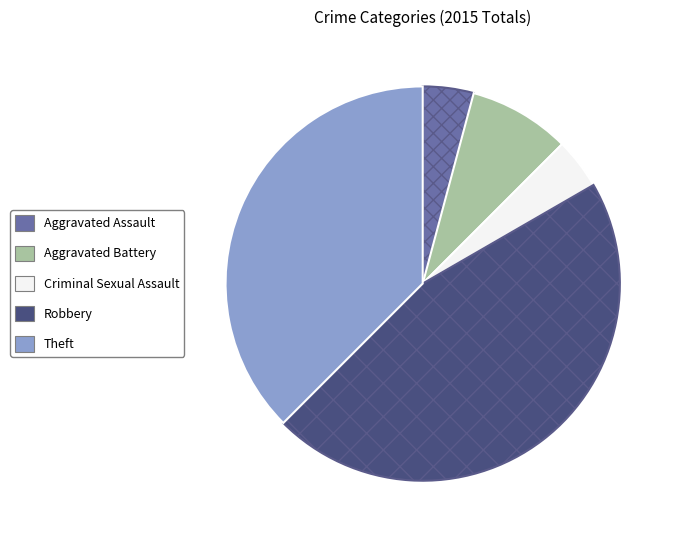

Is there a majority slice in this chart?

No